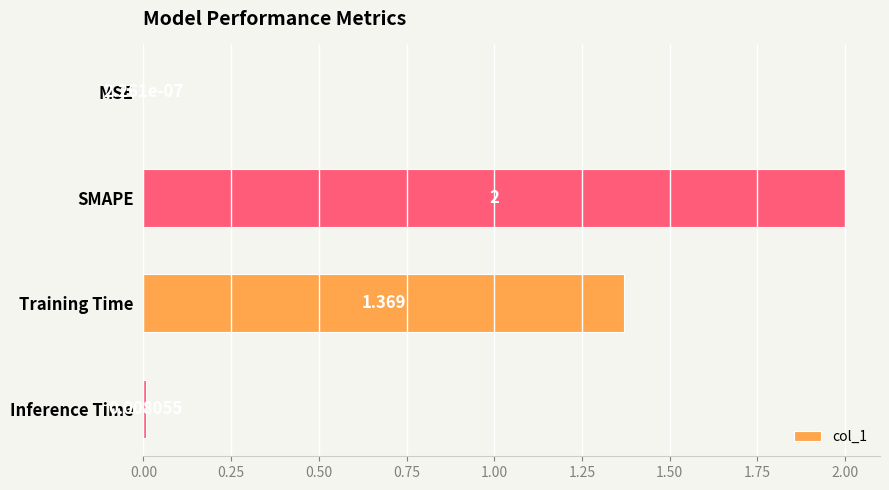

Which has a higher value, Training Time or MSE?

Training Time